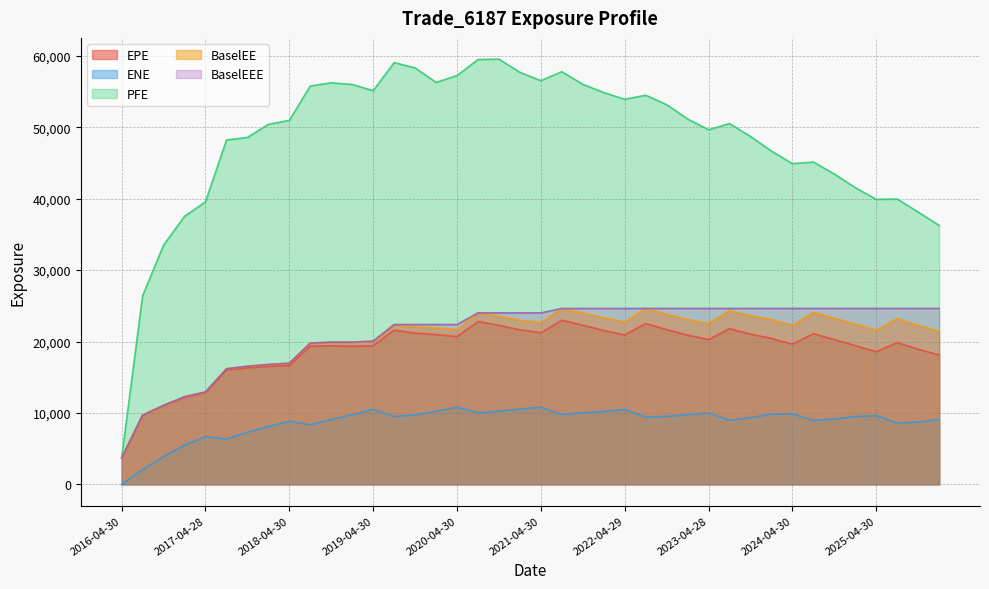

At which category is the sum across all series the highest?

2020-07-31